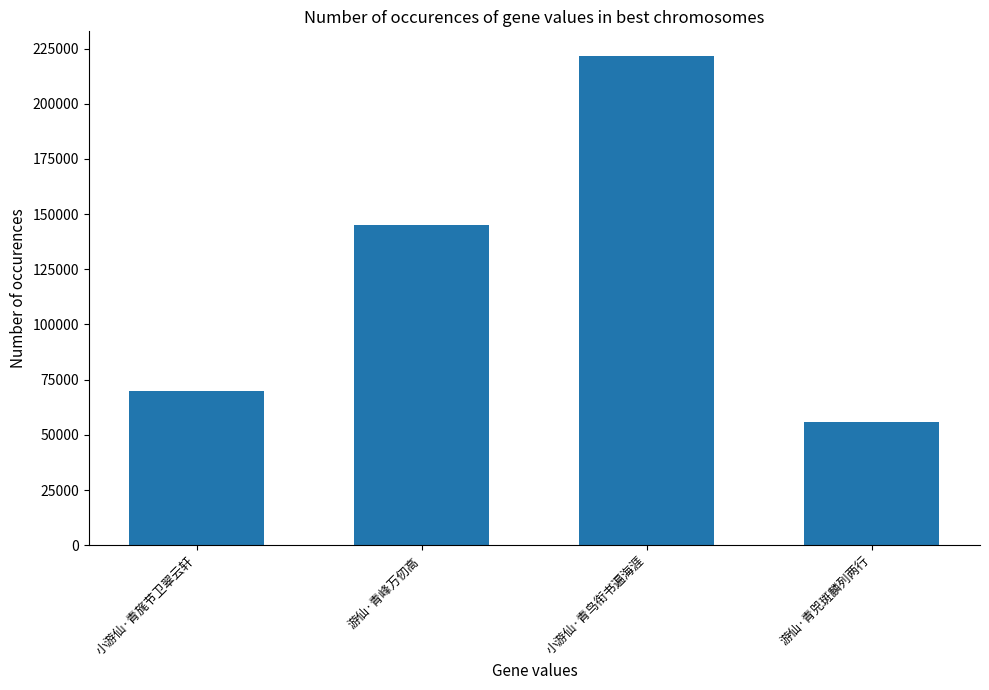

What is the approximate value at 小游仙·青旄节卫翠云轩, to the nearest 100?

69800